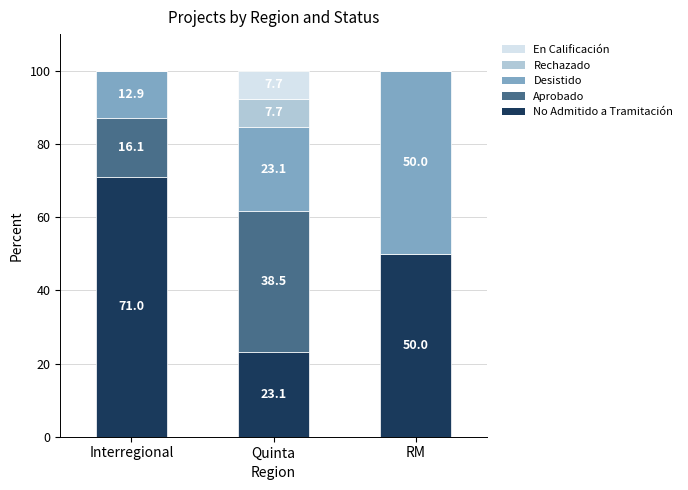

Are the bars grouped side by side (vs. stacked)?

No